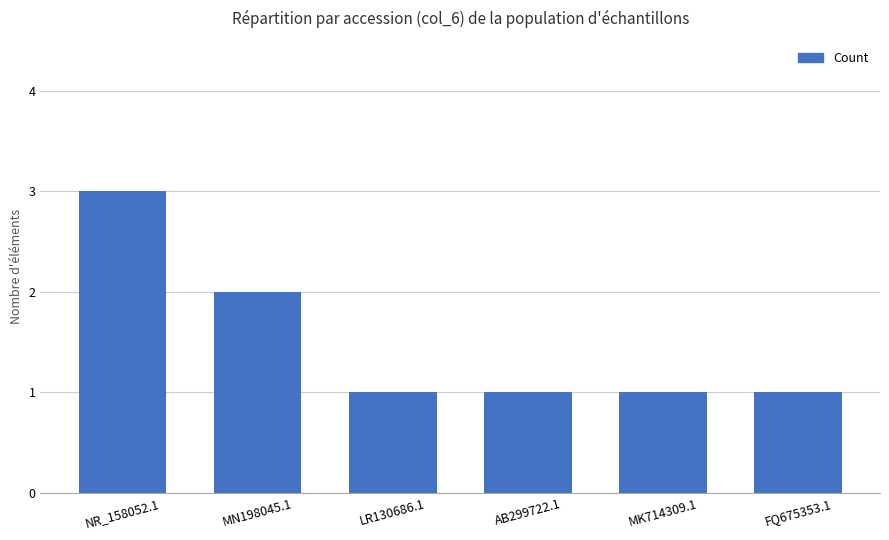

What is the difference between the second highest and second lowest values?

1